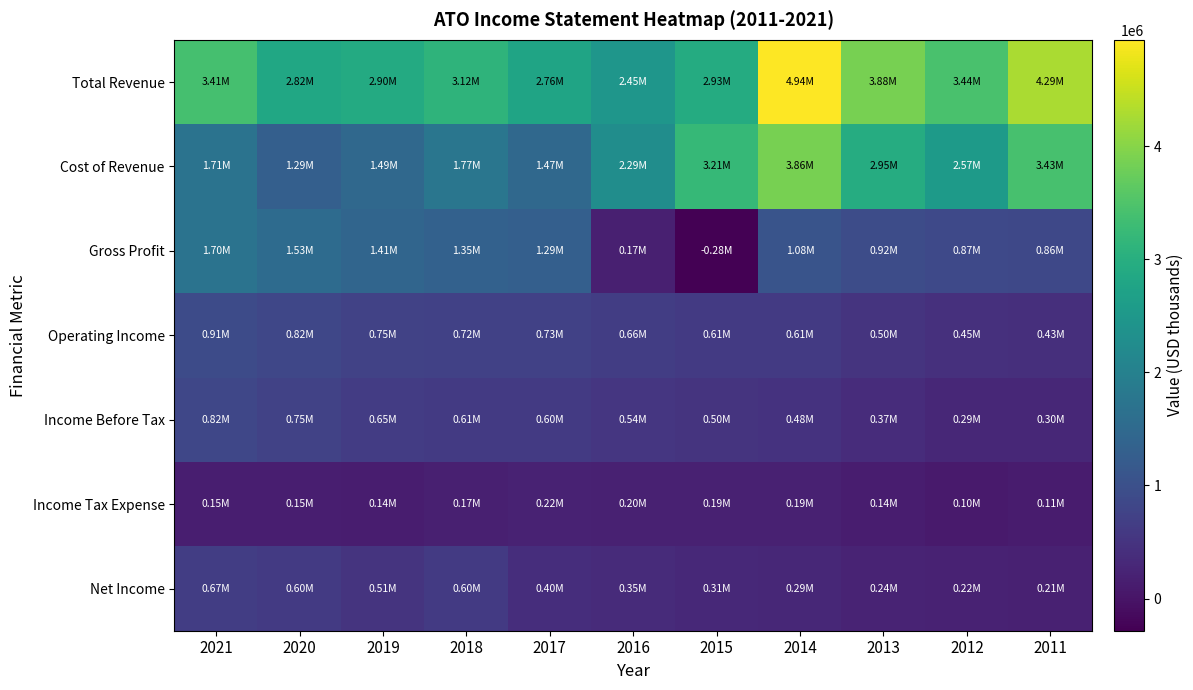

Count the number of data series in this chart.

7